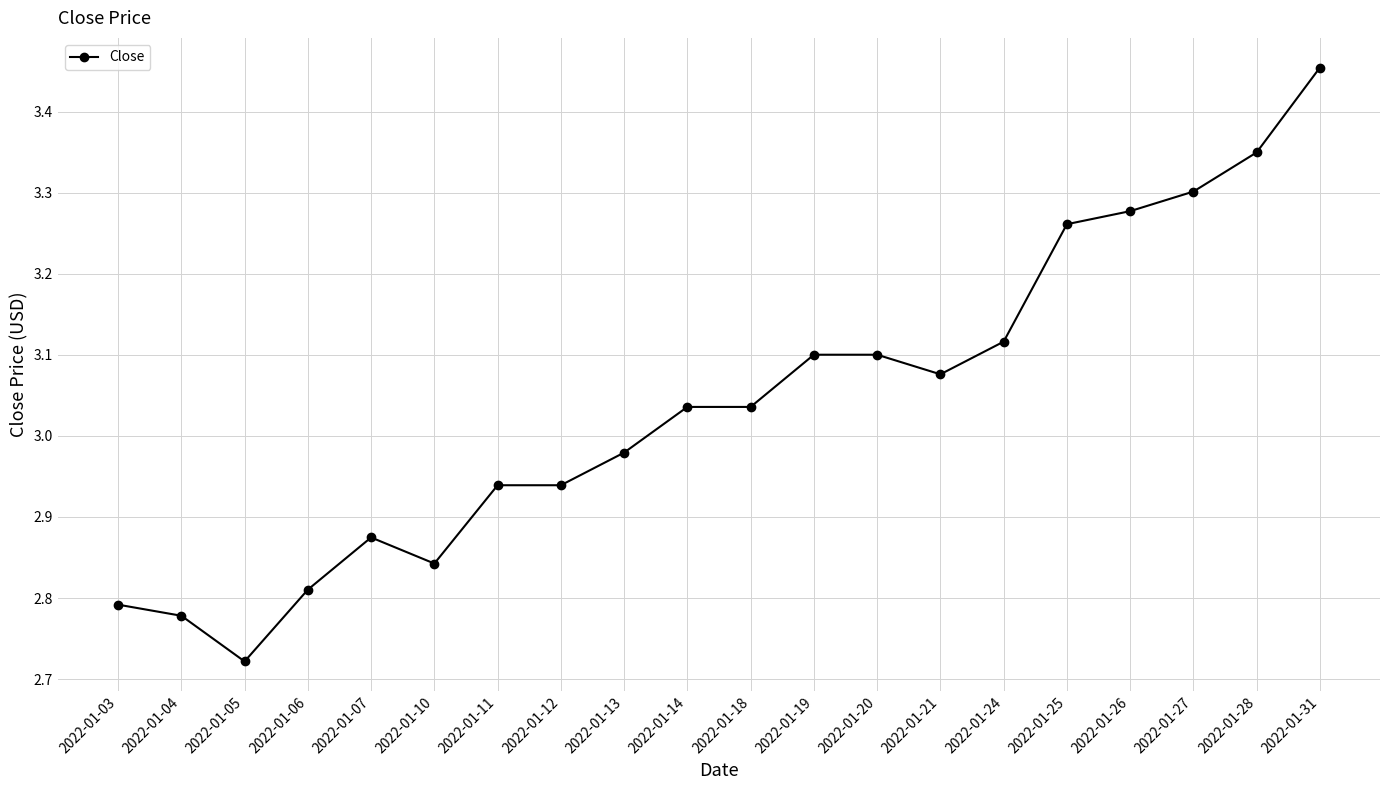

At which category does the chart reach its minimum across all series?

2022-01-05